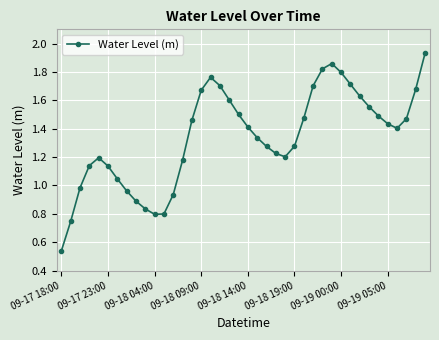

What is the sum of all values?

53.6